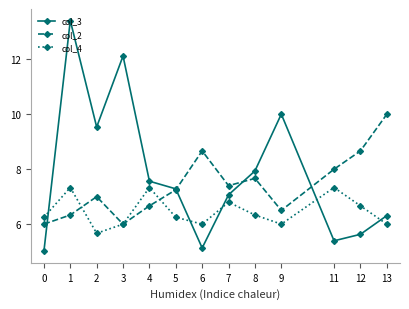

Between which two adjacent categories do col_2 and col_3 first intersect?

0 and 1